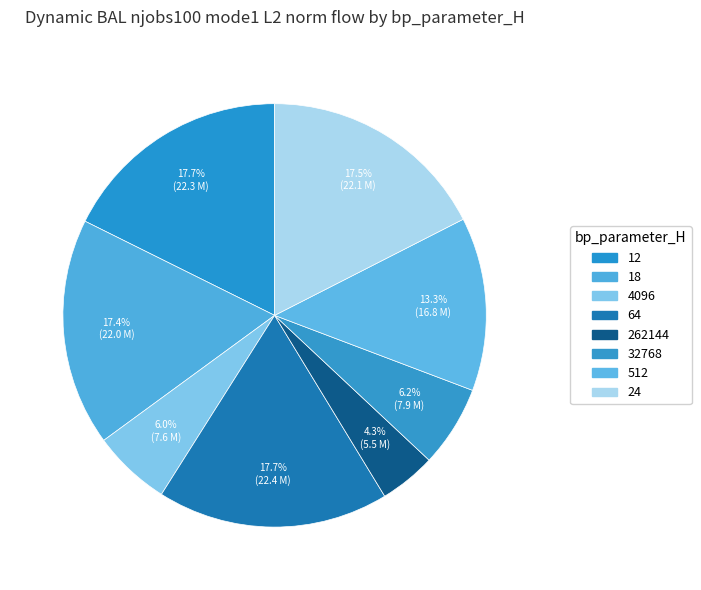

Is it true that 262144 is 4% of the pie?

True